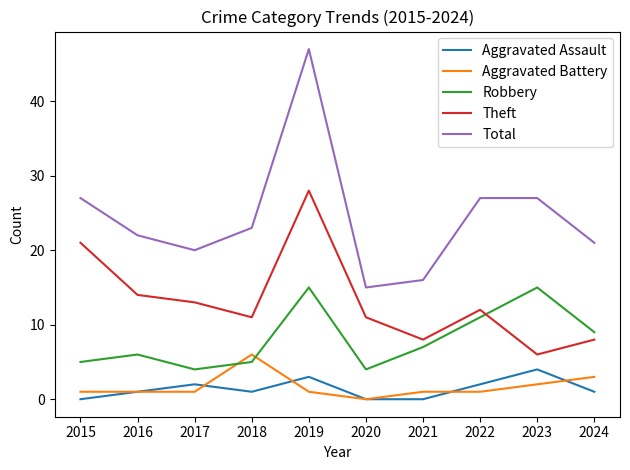

What is the difference between the highest and lowest values at 2019?

46